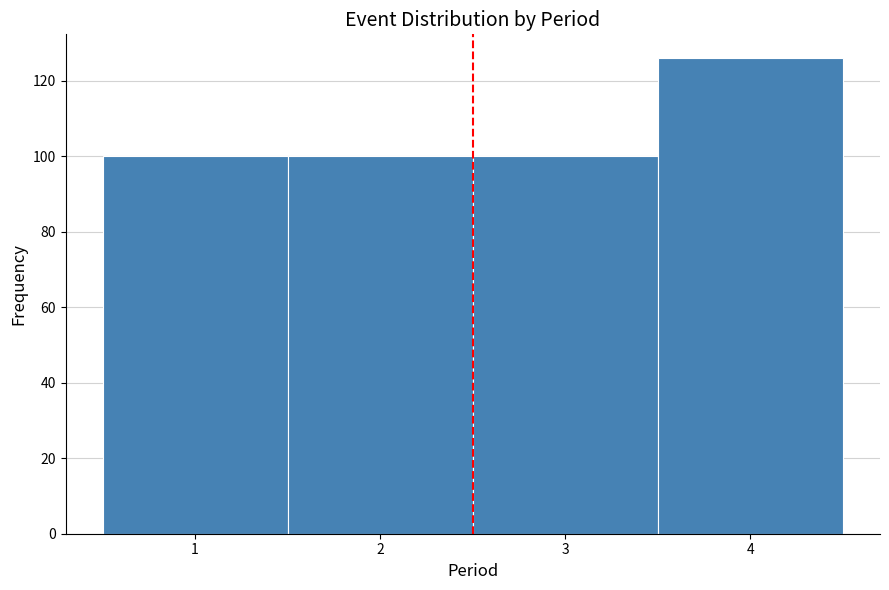

Reading left to right, list every bar in this chart as the range it spans on the x-axis followed by its height. The values are not printed on the chart, so give them approximately, as read against the axis.

0.5 to 1.5: 100
1.5 to 2.5: 100
2.5 to 3.5: 100
3.5 to 4.5: 126